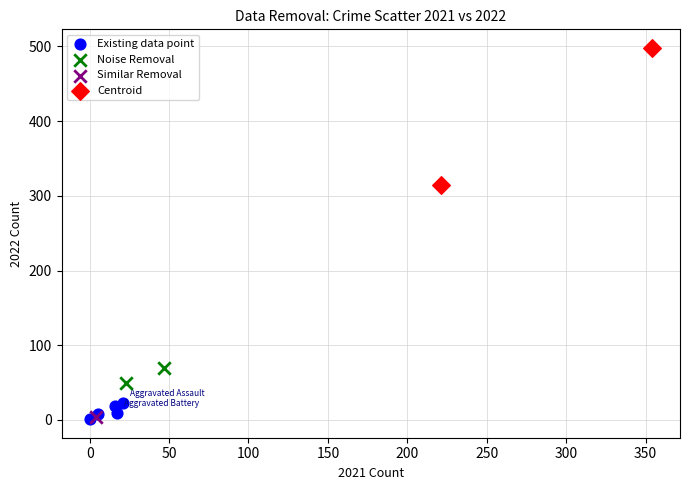

What are all the series names shown in the legend?

Existing data point, Noise Removal, Similar Removal, Centroid